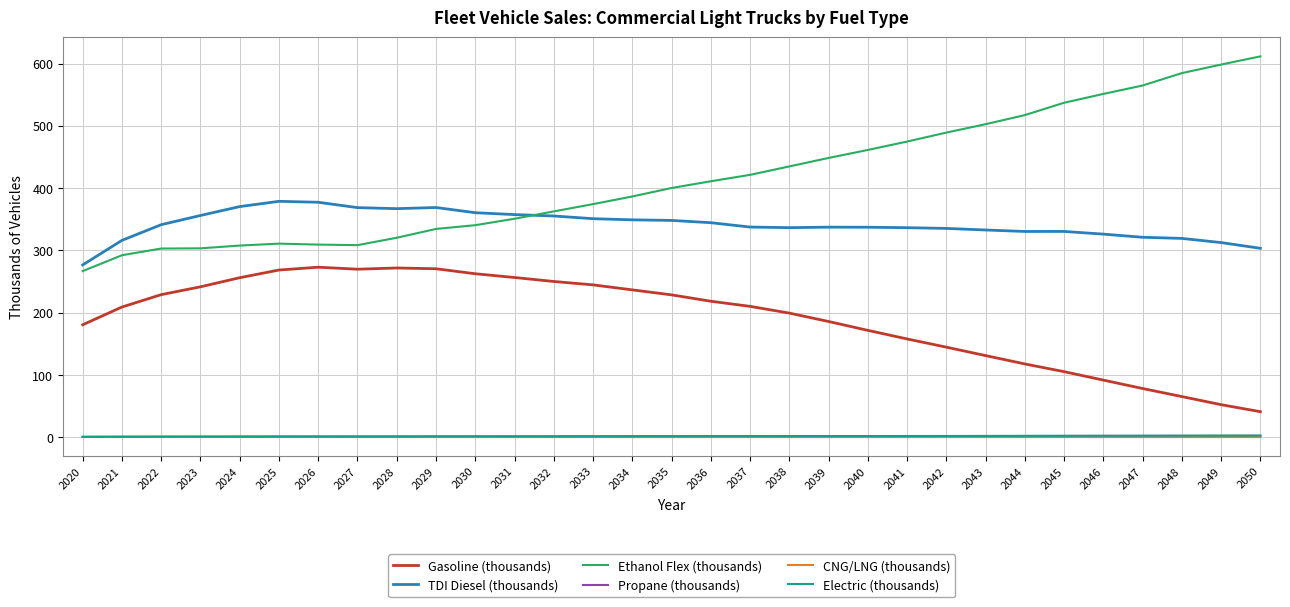

Which series has the largest total across all categories?

Ethanol Flex (thousands)